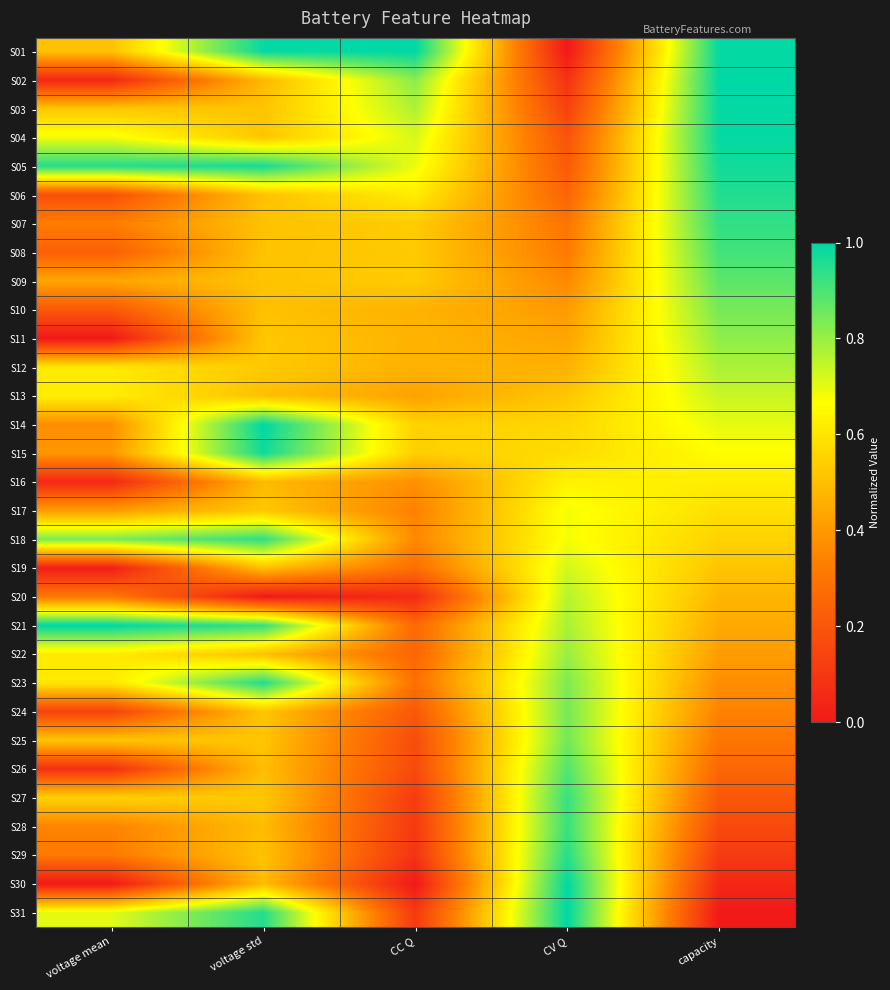

Reading left to right, what are all the values shown in this chart?

S01: voltage mean=0.5	voltage std=1.0	CC Q=1.0	CV Q=0.0	capacity=1.0
S02: voltage mean=0.0	voltage std=0.5	CC Q=0.8	CV Q=0.1	capacity=1.0
S03: voltage mean=0.5	voltage std=0.5	CC Q=0.8	CV Q=0.1	capacity=1.0
S04: voltage mean=0.7	voltage std=0.5	CC Q=0.7	CV Q=0.2	capacity=1.0
S05: voltage mean=1.0	voltage std=1.0	CC Q=0.7	CV Q=0.2	capacity=1.0
S06: voltage mean=0.2	voltage std=0.5	CC Q=0.6	CV Q=0.2	capacity=1.0
S07: voltage mean=0.3	voltage std=0.5	CC Q=0.5	CV Q=0.3	capacity=0.9
S08: voltage mean=0.2	voltage std=0.5	CC Q=0.5	CV Q=0.3	capacity=0.9
S09: voltage mean=0.4	voltage std=0.5	CC Q=0.5	CV Q=0.4	capacity=0.9
S10: voltage mean=0.2	voltage std=0.5	CC Q=0.5	CV Q=0.4	capacity=0.8
S11: voltage mean=0.0	voltage std=0.5	CC Q=0.5	CV Q=0.4	capacity=0.8
S12: voltage mean=0.6	voltage std=0.5	CC Q=0.5	CV Q=0.5	capacity=0.8
S13: voltage mean=0.6	voltage std=0.5	CC Q=0.4	CV Q=0.5	capacity=0.7
S14: voltage mean=0.4	voltage std=1.0	CC Q=0.5	CV Q=0.6	capacity=0.7
S15: voltage mean=0.4	voltage std=1.0	CC Q=0.5	CV Q=0.6	capacity=0.7
S16: voltage mean=0.1	voltage std=0.5	CC Q=0.4	CV Q=0.6	capacity=0.6
S17: voltage mean=0.4	voltage std=0.5	CC Q=0.3	CV Q=0.7	capacity=0.6
S18: voltage mean=0.8	voltage std=0.9	CC Q=0.4	CV Q=0.7	capacity=0.6
S19: voltage mean=0.0	voltage std=0.5	CC Q=0.3	CV Q=0.7	capacity=0.5
S20: voltage mean=0.3	voltage std=0.0	CC Q=0.1	CV Q=0.8	capacity=0.5
S21: voltage mean=1.0	voltage std=0.9	CC Q=0.3	CV Q=0.8	capacity=0.4
S22: voltage mean=0.6	voltage std=0.5	CC Q=0.3	CV Q=0.8	capacity=0.4
S23: voltage mean=0.6	voltage std=1.0	CC Q=0.3	CV Q=0.8	capacity=0.4
S24: voltage mean=0.1	voltage std=0.5	CC Q=0.2	CV Q=0.8	capacity=0.3
S25: voltage mean=0.5	voltage std=0.5	CC Q=0.2	CV Q=0.8	capacity=0.3
S26: voltage mean=0.1	voltage std=0.5	CC Q=0.2	CV Q=0.9	capacity=0.3
S27: voltage mean=0.5	voltage std=0.5	CC Q=0.1	CV Q=0.9	capacity=0.2
S28: voltage mean=0.3	voltage std=0.5	CC Q=0.1	CV Q=0.9	capacity=0.2
S29: voltage mean=0.3	voltage std=0.5	CC Q=0.1	CV Q=0.9	capacity=0.1
S30: voltage mean=0.0	voltage std=0.5	CC Q=0.0	CV Q=1.0	capacity=0.0
S31: voltage mean=0.7	voltage std=1.0	CC Q=0.1	CV Q=1.0	capacity=0.0